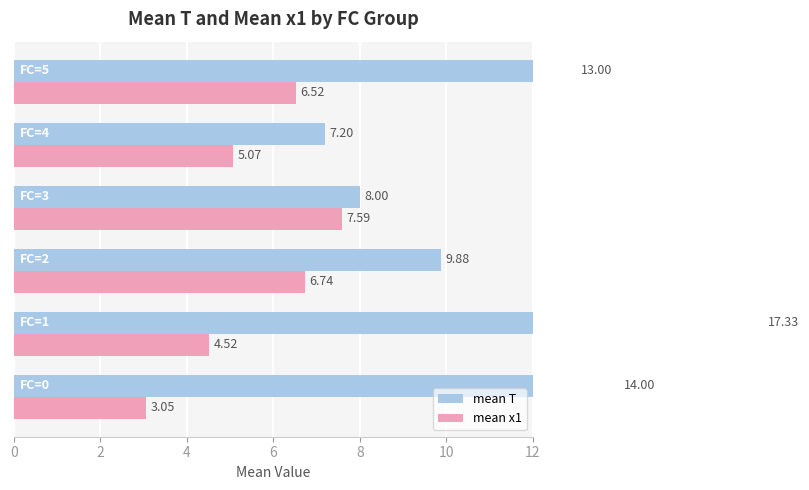

Which series has the widest spread of values?

mean T